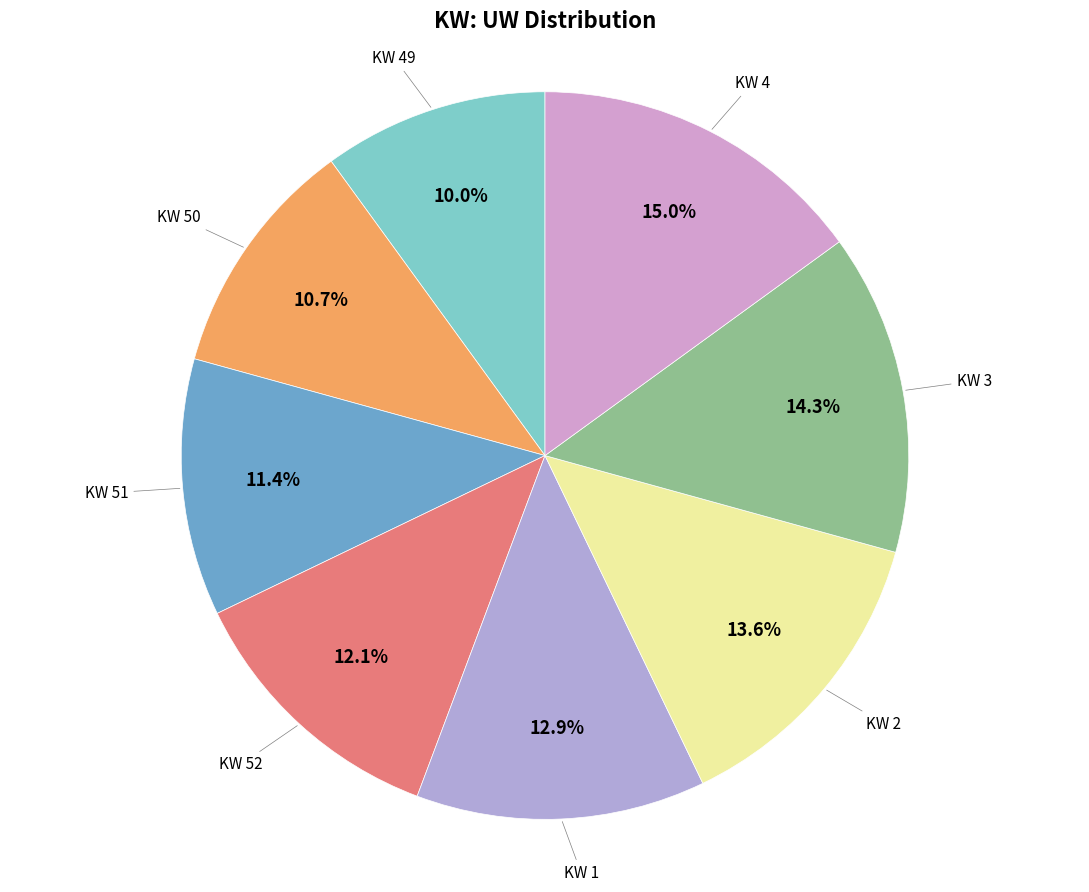

What percentage do KW 4 and KW 51 together represent?

26.4%